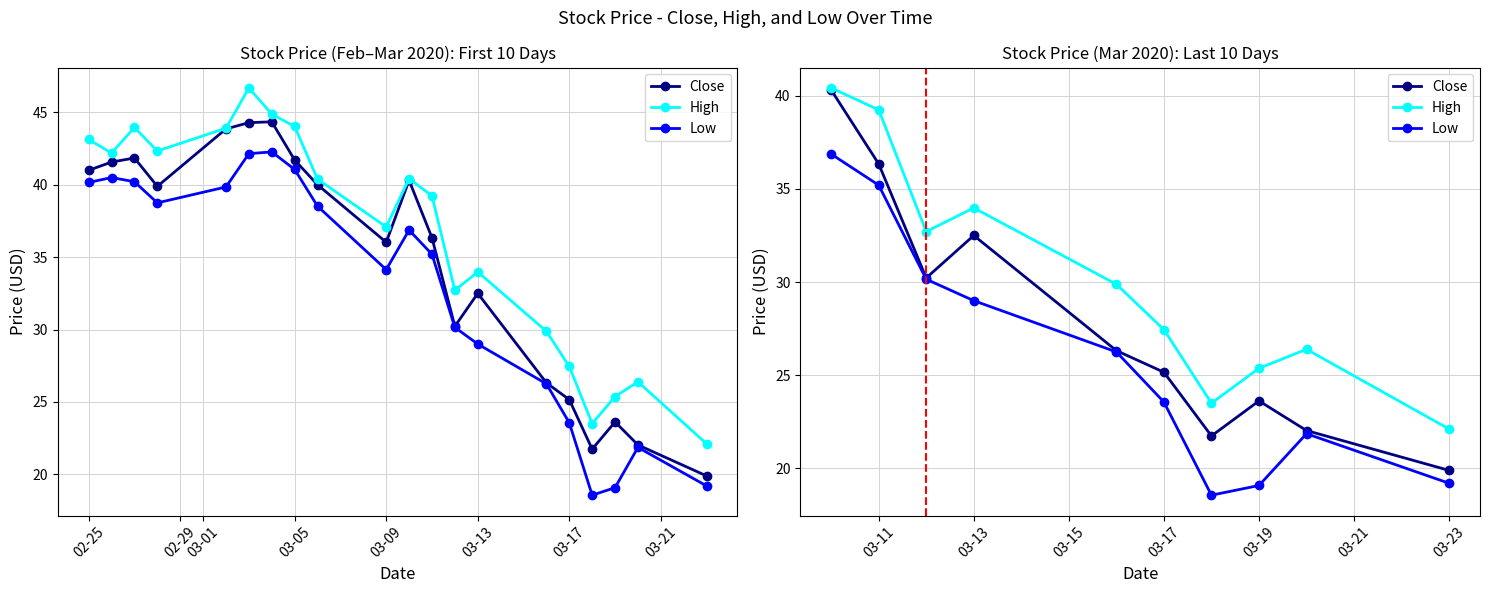

The Close series shows 34.4 at 03-09. True or false?

False